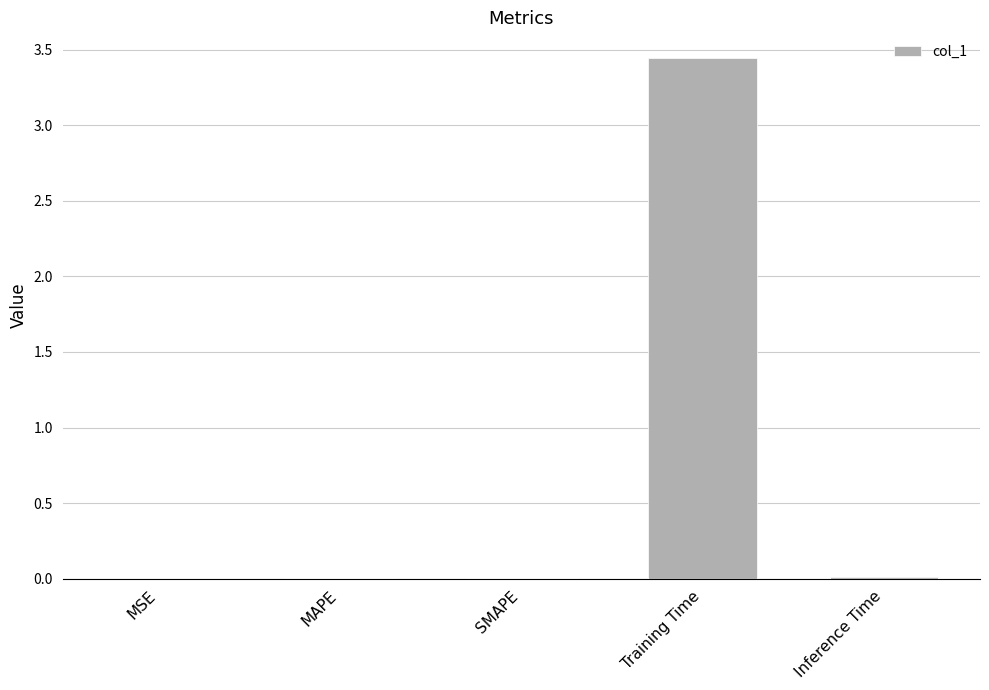

The value at Inference Time is 0.0. True or false?

True